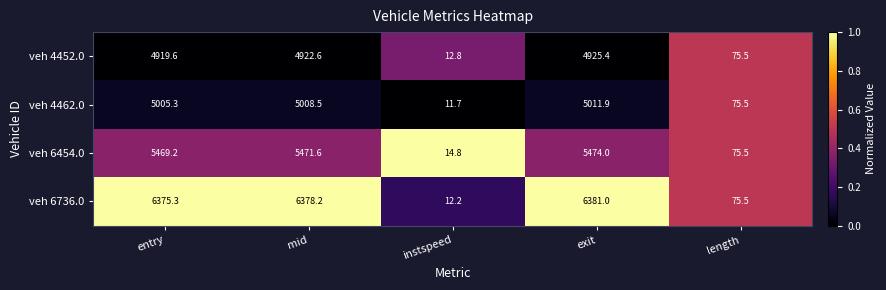

What is the total value across all series at exit?

21792.3